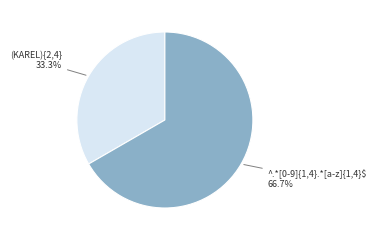

Which has a higher value, (KAREL){2,4} or ^.*[0-9]{1,4}.*[a-z]{1,4}$?

^.*[0-9]{1,4}.*[a-z]{1,4}$